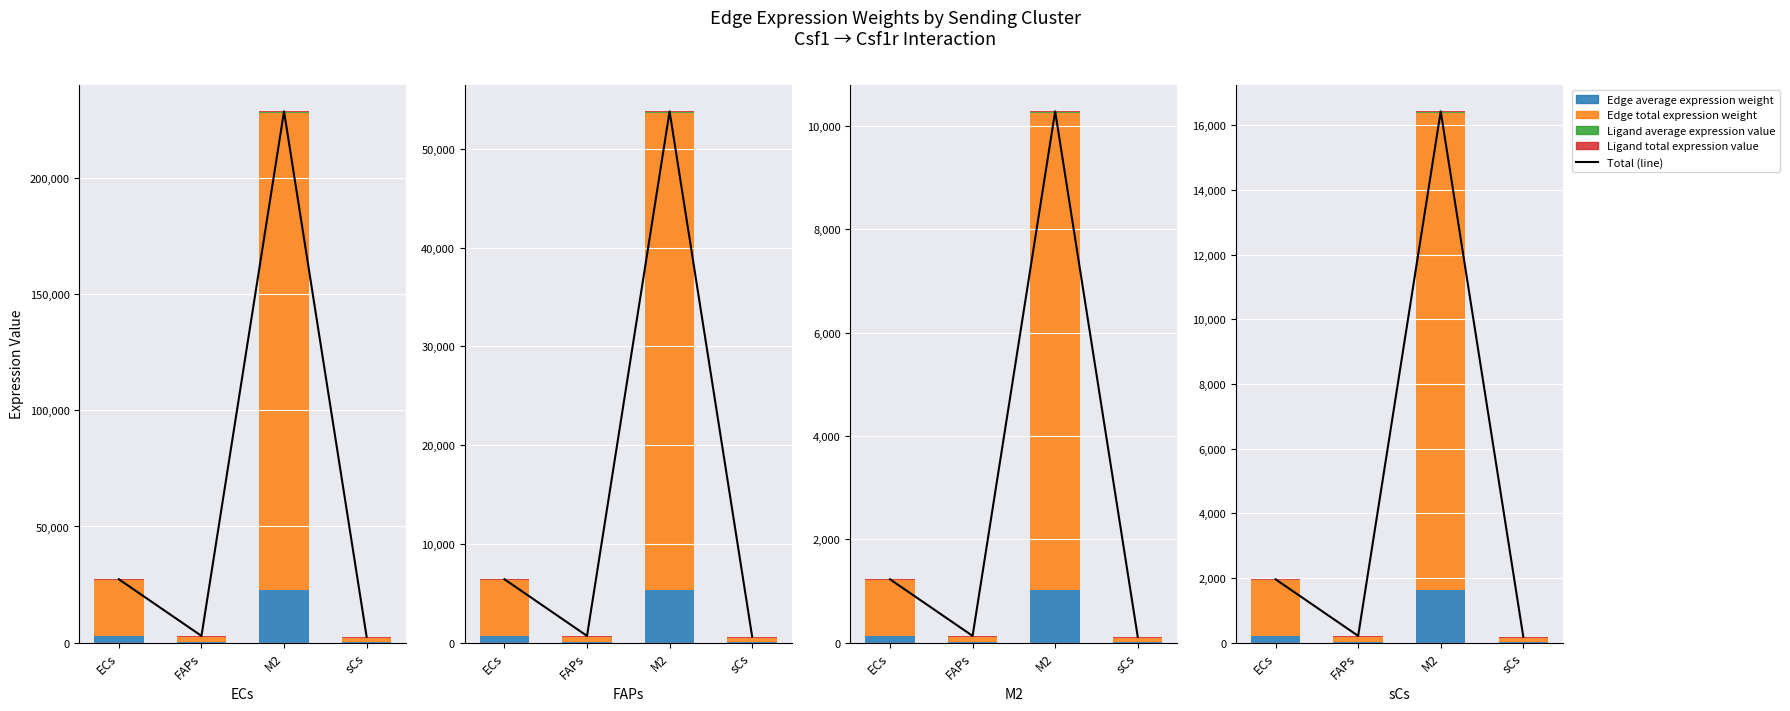

Rank the series at ECs from highest to lowest value.

Edge total expression weight, Edge average expression weight, Ligand total expression value, Ligand average expression value